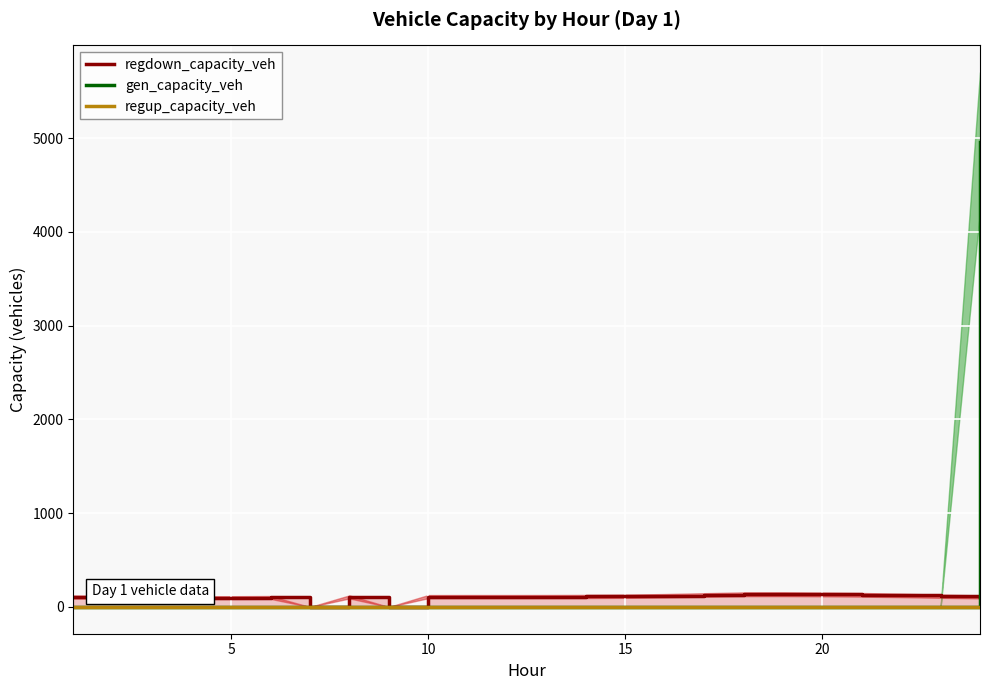

What is the highest value of the gen_capacity_veh series?

4959.7